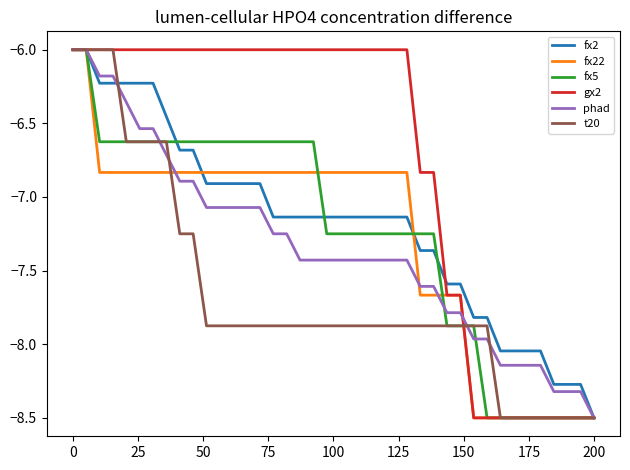

What is the minimum value shown in the chart?

-8.5